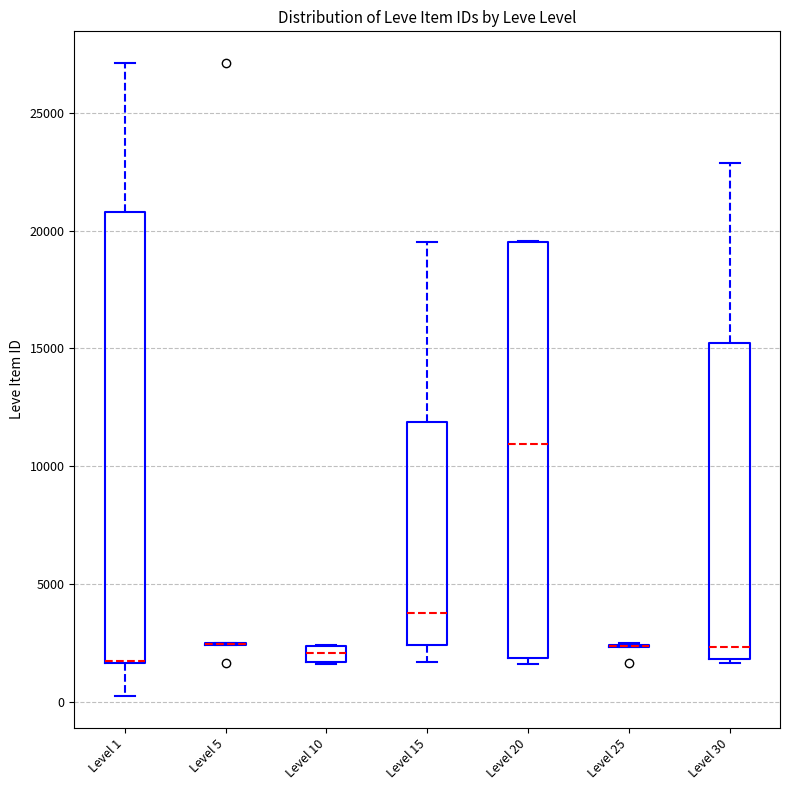

Where is the lower edge of the box for Level 10 on the y-axis? The values are not printed on the chart, so give them approximately, as read against the axis.

1500